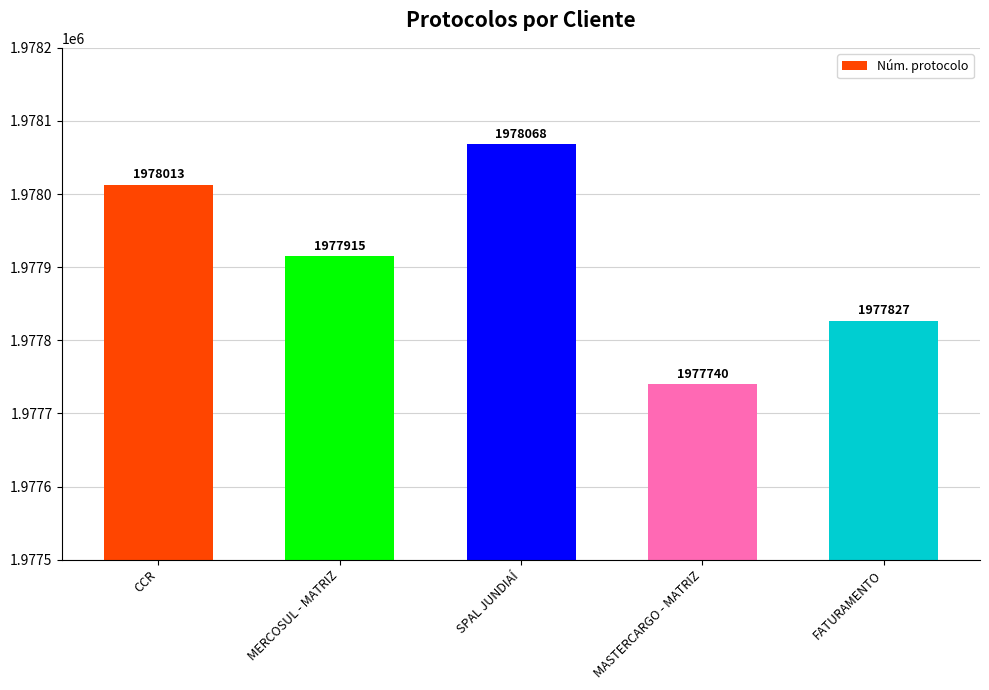

Does the chart contain stacked bars?

No